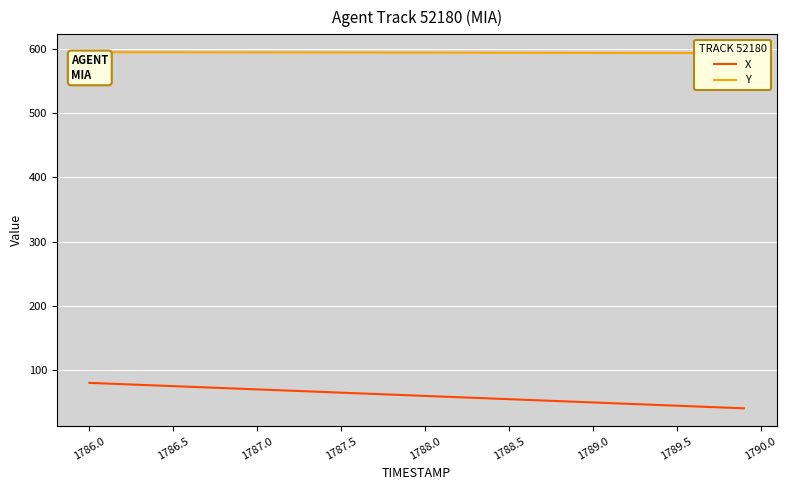

Is it true that X equals 117.2 at 1786.5?

False